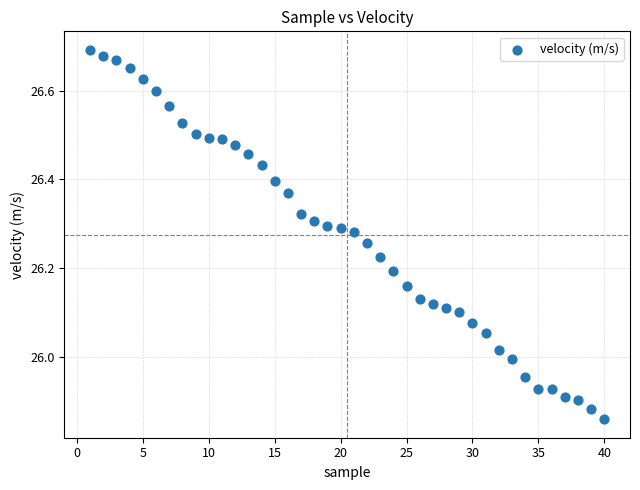

What is the range of Y values (max minus min)?

0.8